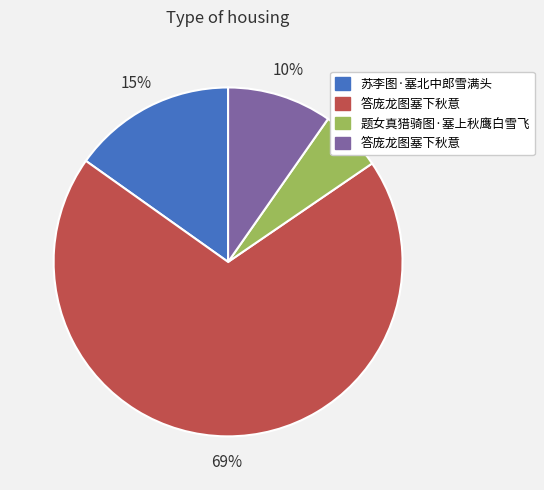

To the nearest percent, what is the average slice percentage?

25%